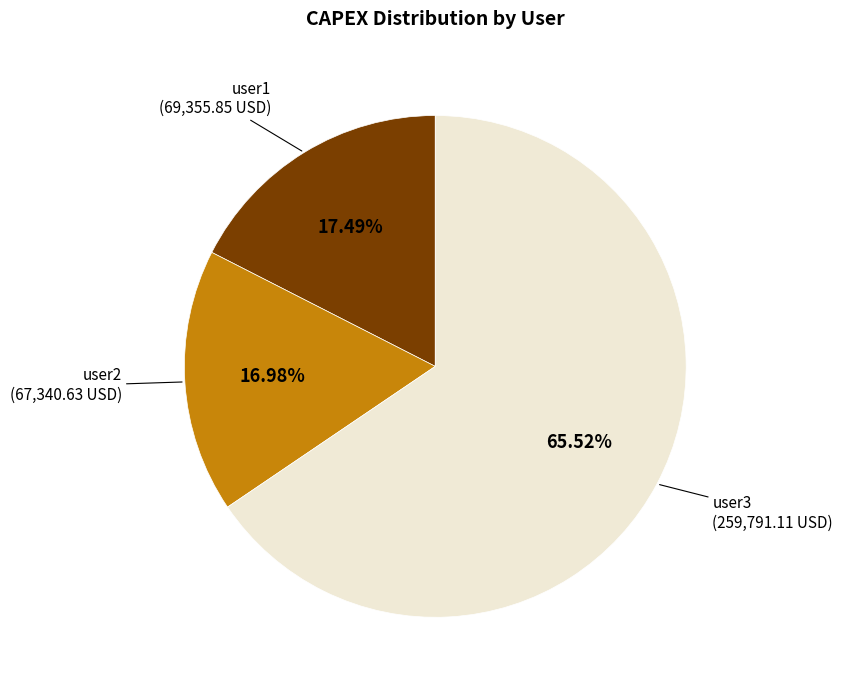

Rank the categories by value from highest to lowest.

user3, user1, user2